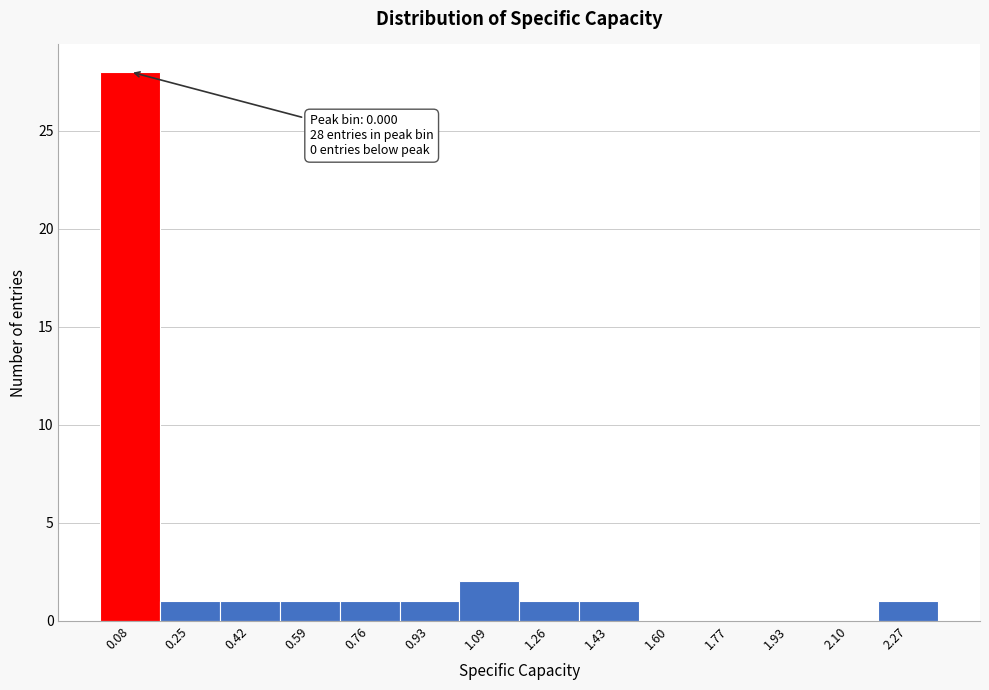

Which range on the x-axis has the tallest bar?

0.00 to 0.16